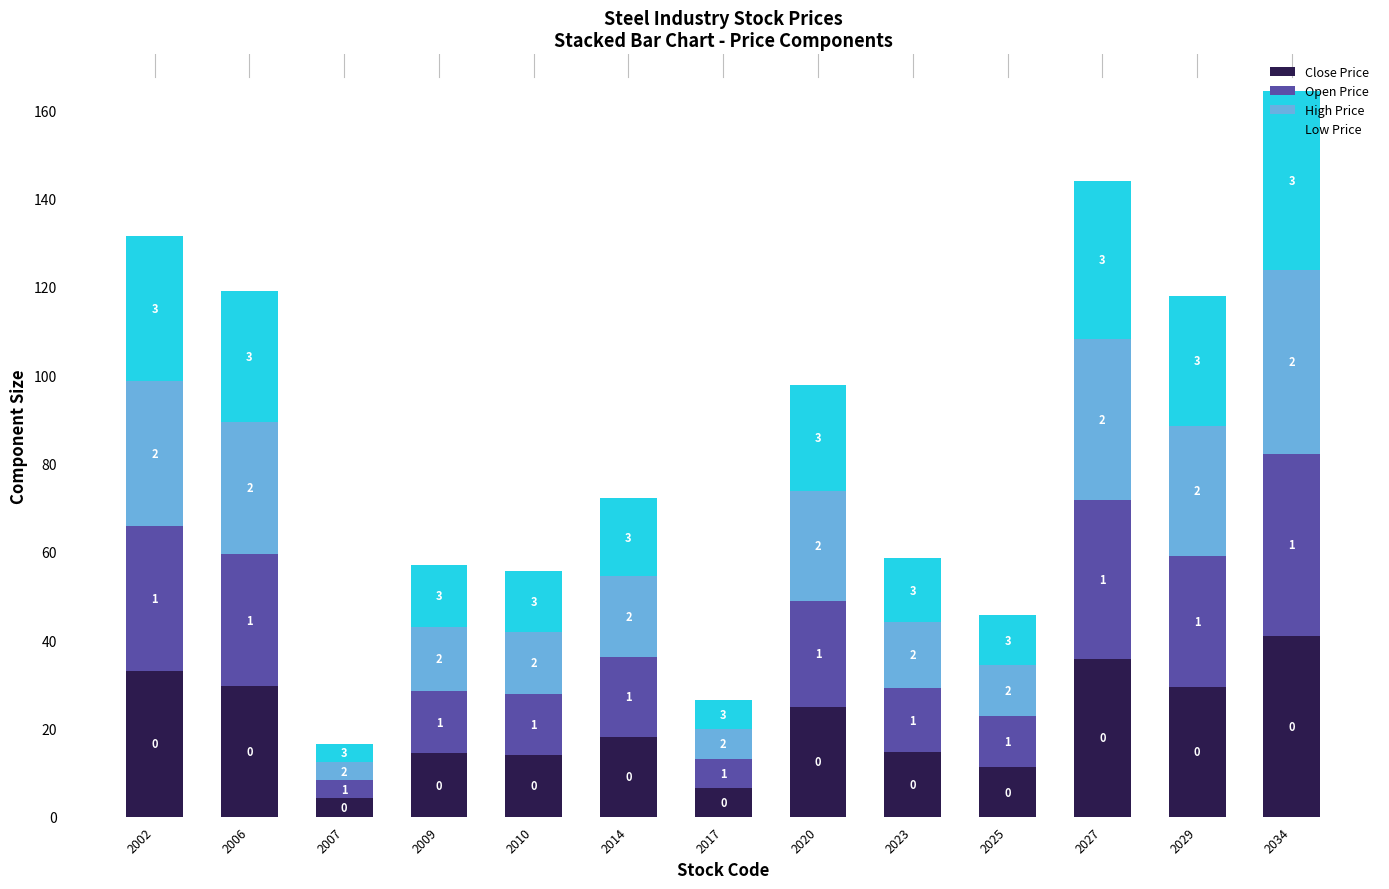

How many bars are there in total?

13